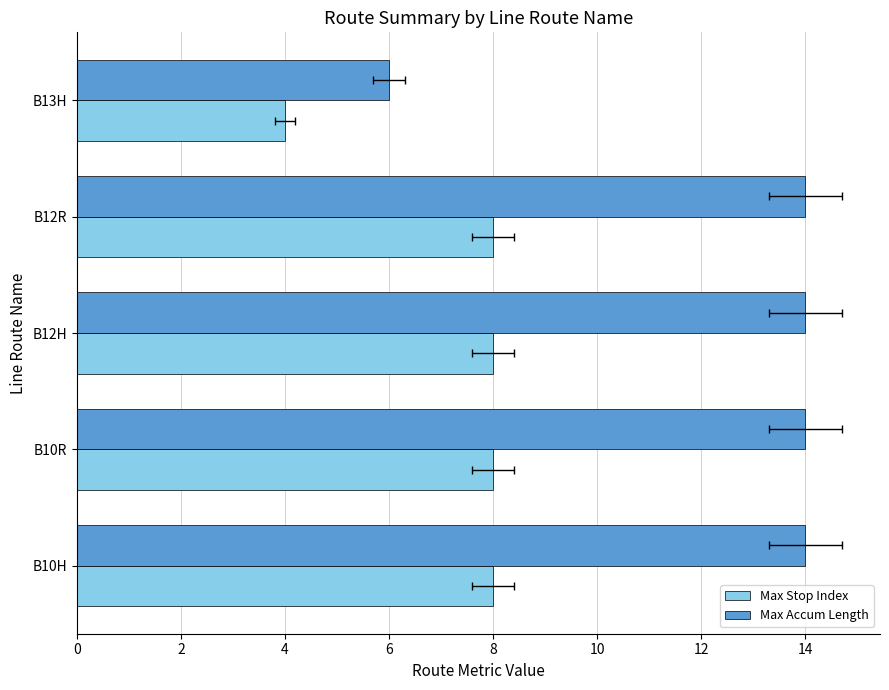

What is the difference between the maximum and minimum values in the Max Stop Index series?

4